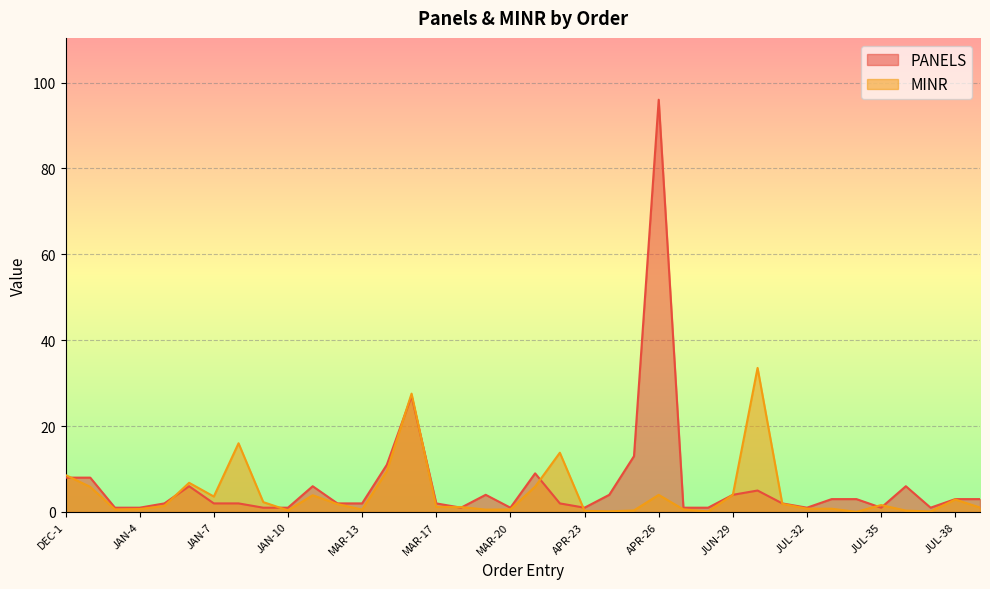

Where is MINR nearest to the value 16?

FEB-8